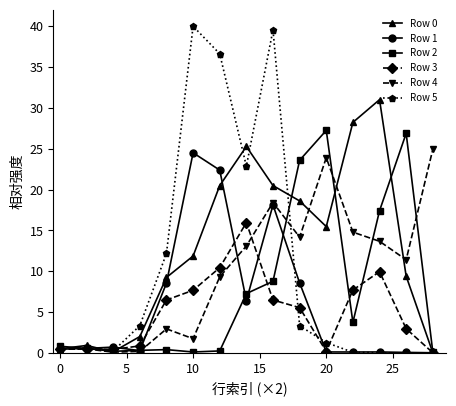

How many data points does each series have?

15